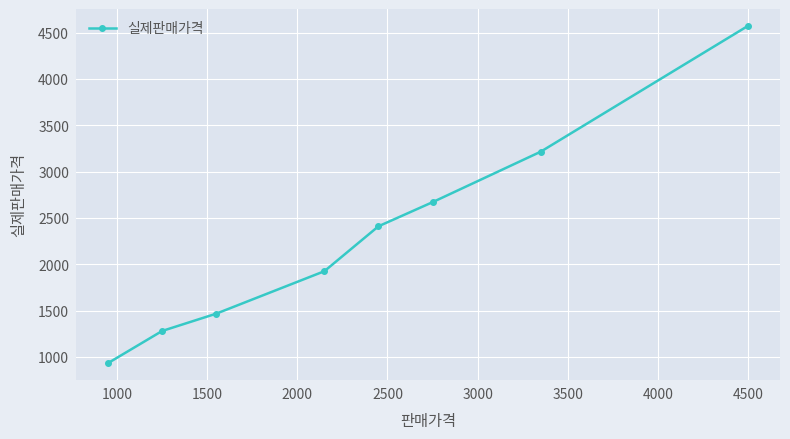

What is the greatest value displayed?

4573.3